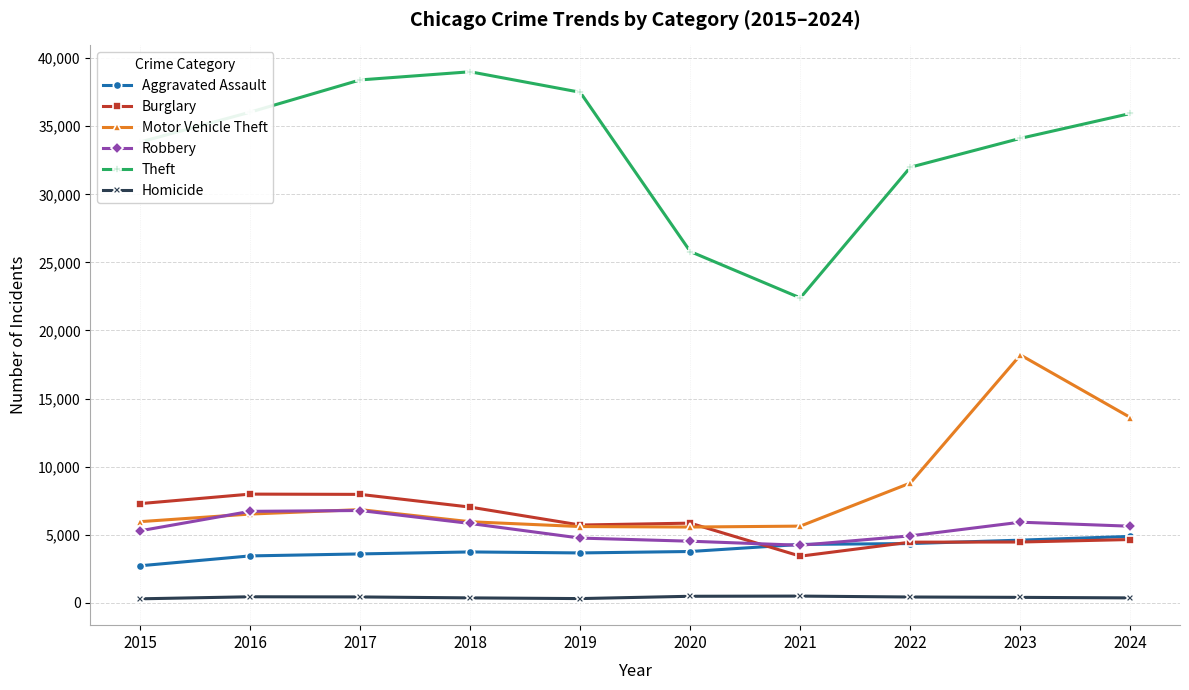

Between 2019 and 2020, which series saw the biggest shift?

Theft